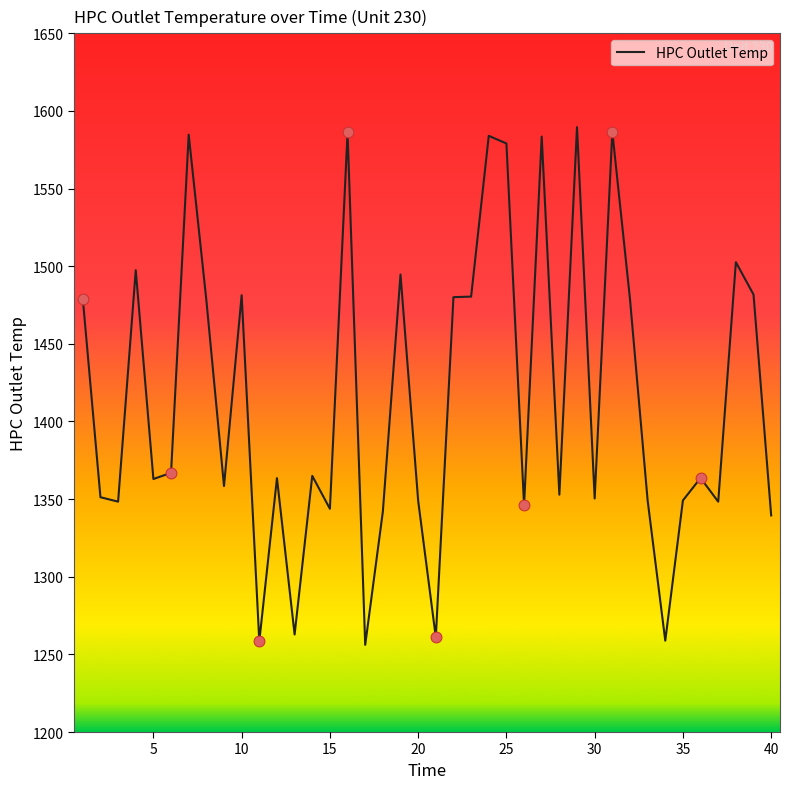

What is the maximum value shown in the chart?

1589.6